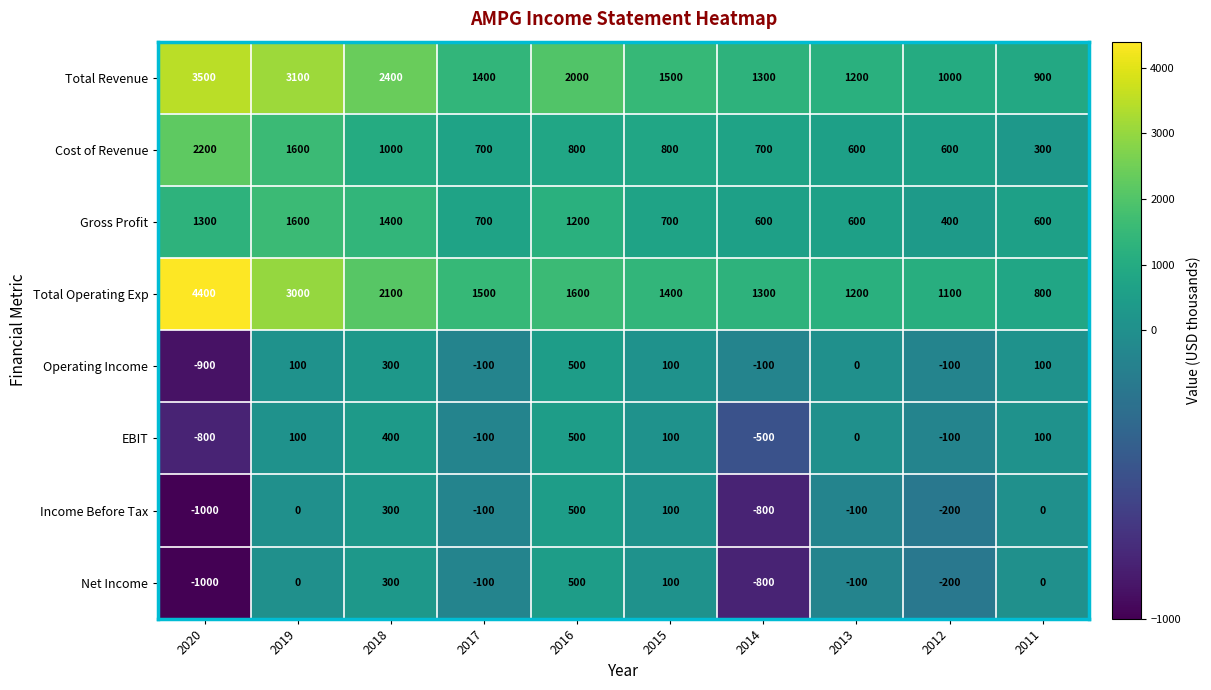

What is the sum of all Gross Profit values?

9100